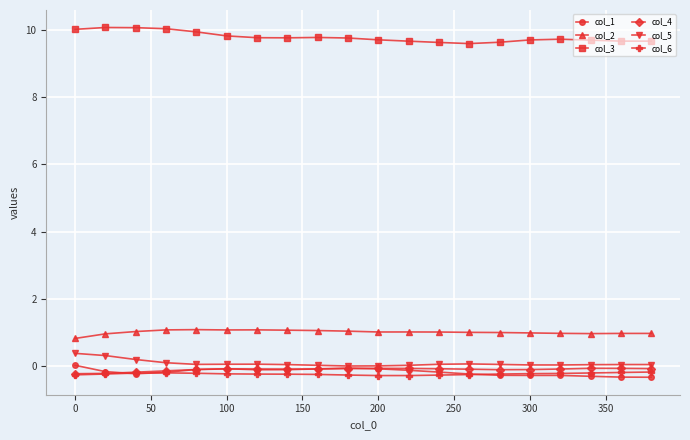

What is the value of the col_1 point at the 16th from the left?

-0.3